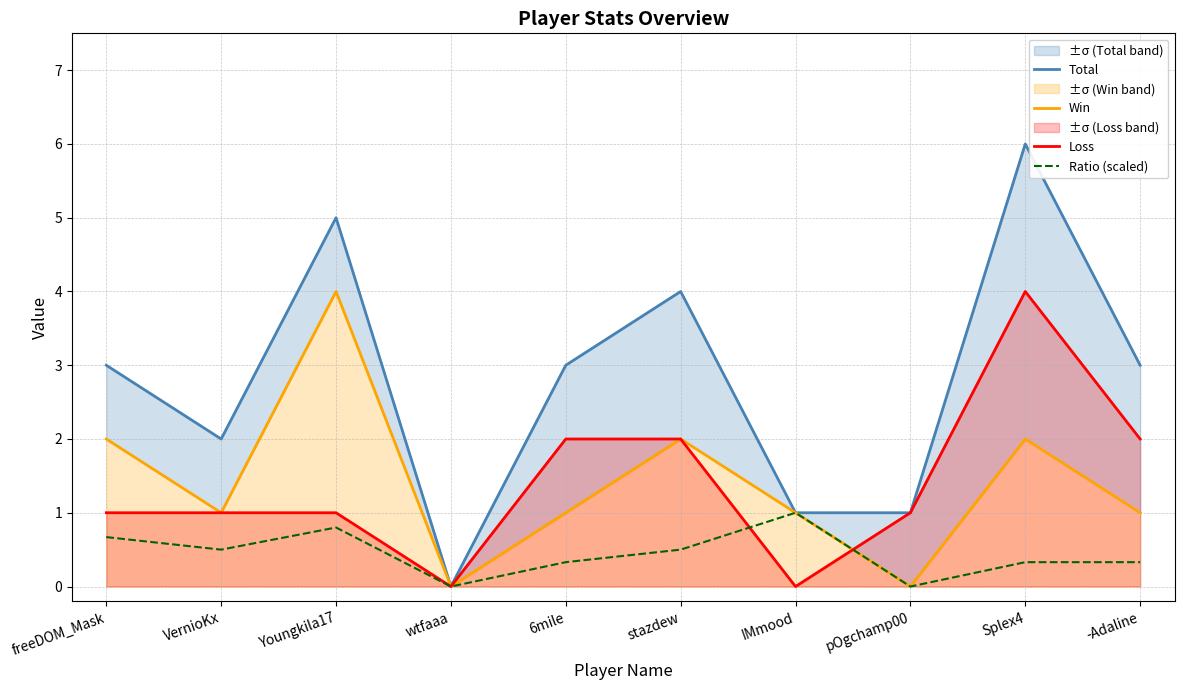

In Win, how many points are lower than both neighbors (excluding endpoints)?

3